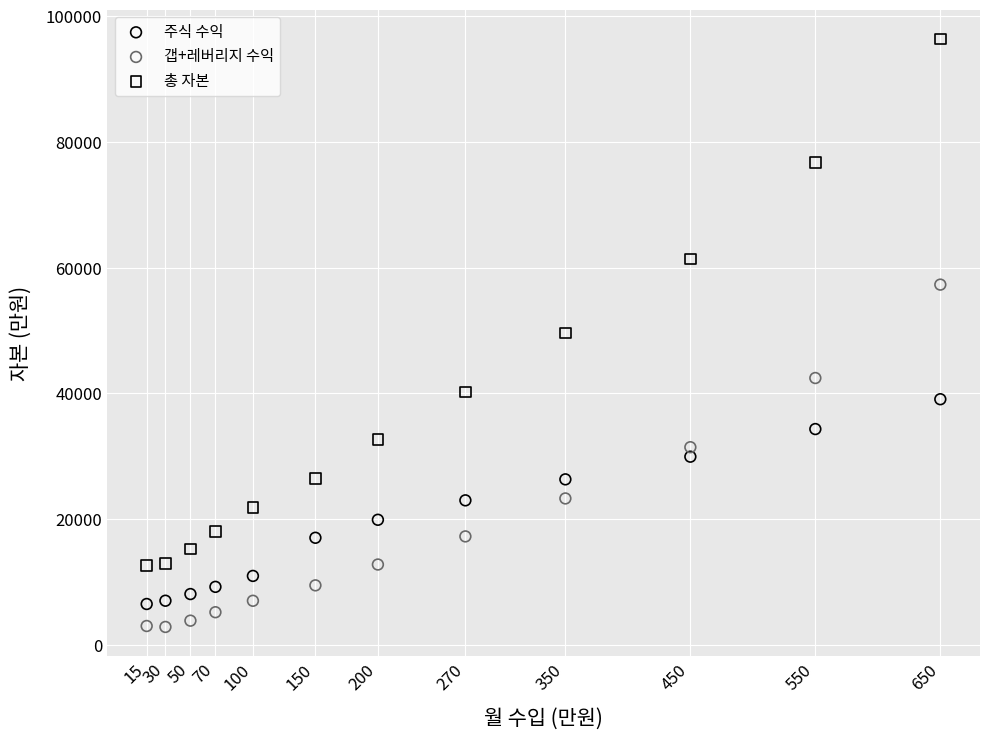

What are all the series names shown in the legend?

주식 수익, 갭+레버리지 수익, 총 자본